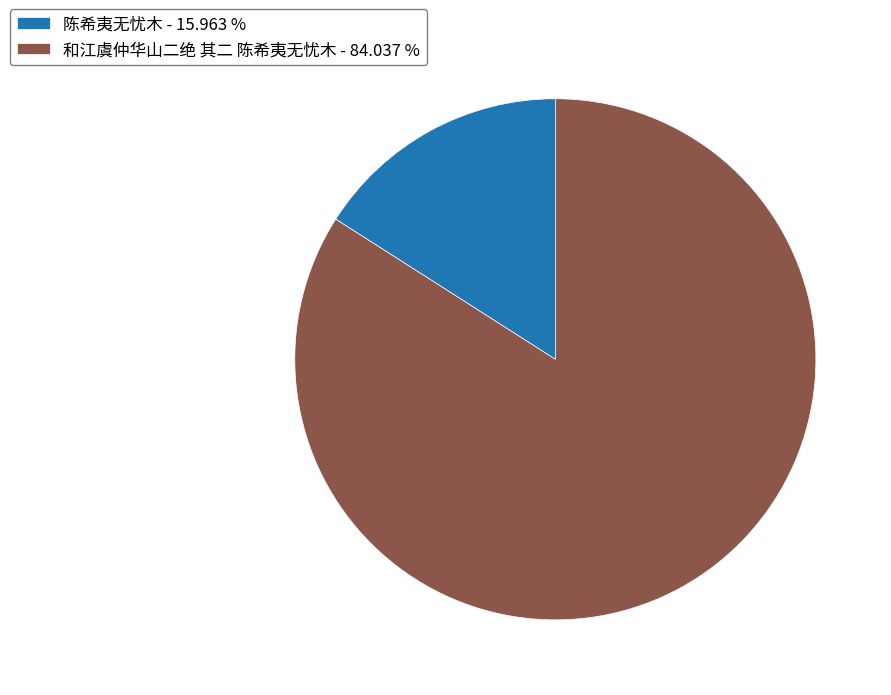

Which has a higher value, 和江虞仲华山二绝 其二 陈希夷无忧木 - 84.037 % or 陈希夷无忧木 - 15.963 %?

和江虞仲华山二绝 其二 陈希夷无忧木 - 84.037 %